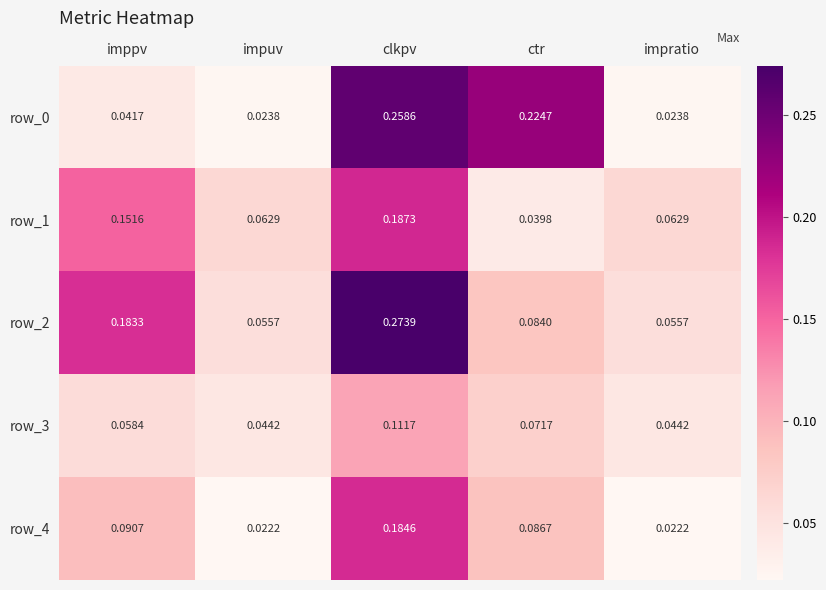

At which label is row_1 closest to 0?

ctr